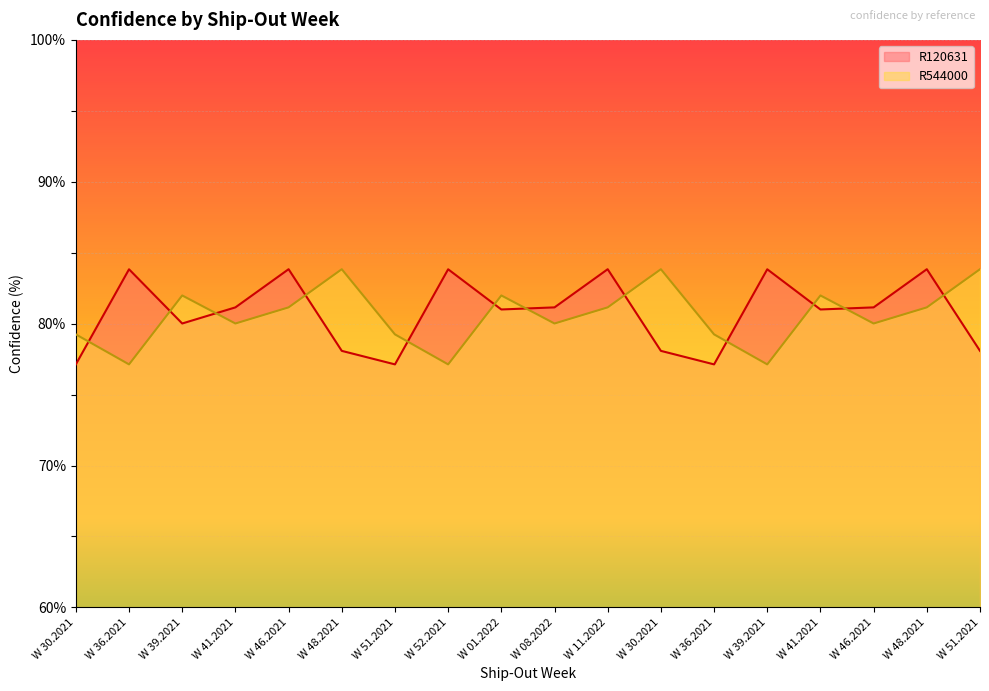

Reading left to right, list all the values displayed in this chart.

R120631: 77.1	83.8	80.0	81.1	83.8	78.1	77.1	83.8	81.0	81.1	83.8	78.1	77.1	83.8	81.0	81.1	83.8	78.1
R544000: 79.2	77.1	82.0	80.0	81.1	83.8	79.2	77.1	82.0	80.0	81.1	83.8	79.2	77.1	82.0	80.0	81.1	83.8